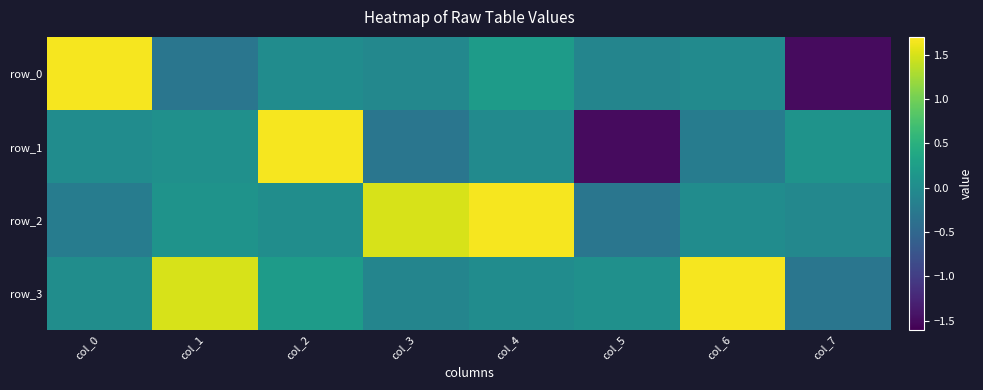

Rank the series by their maximum value, from highest to lowest.

row_0, row_1, row_2, row_3